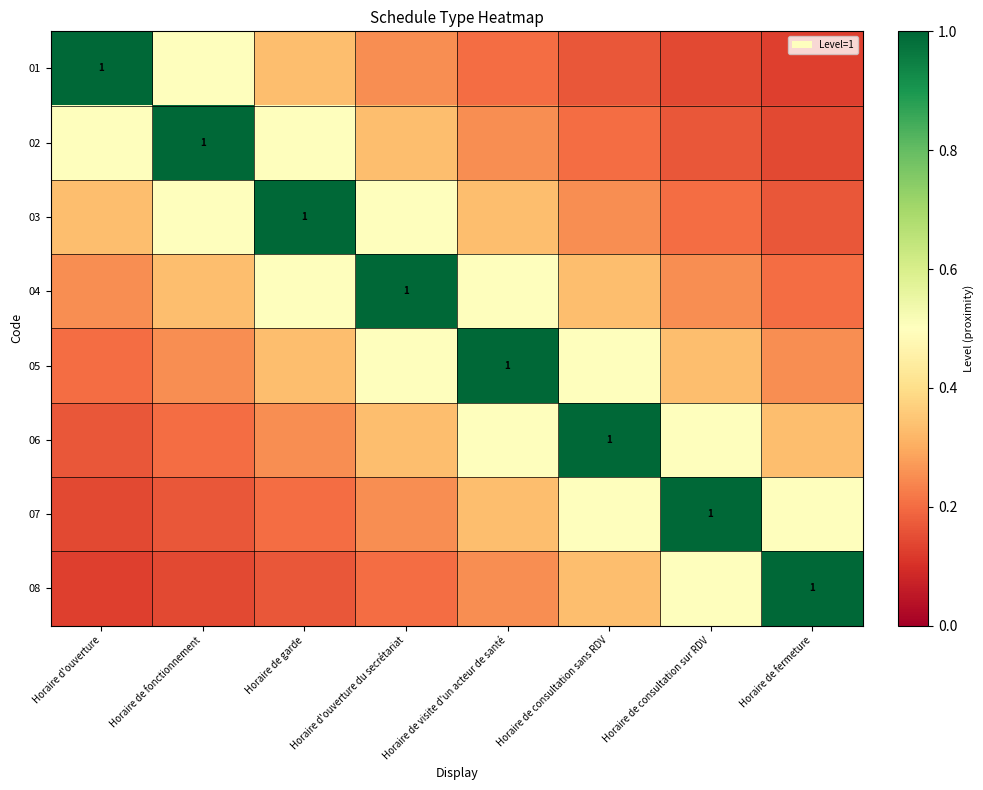

True or false: 08 has a value of 0.1 at Horaire d'ouverture du secrétariat.

False